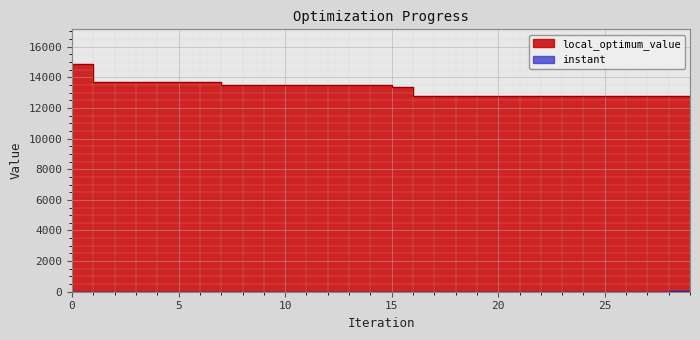

What is the difference between the second highest and minimum values in the instant series?

14.8